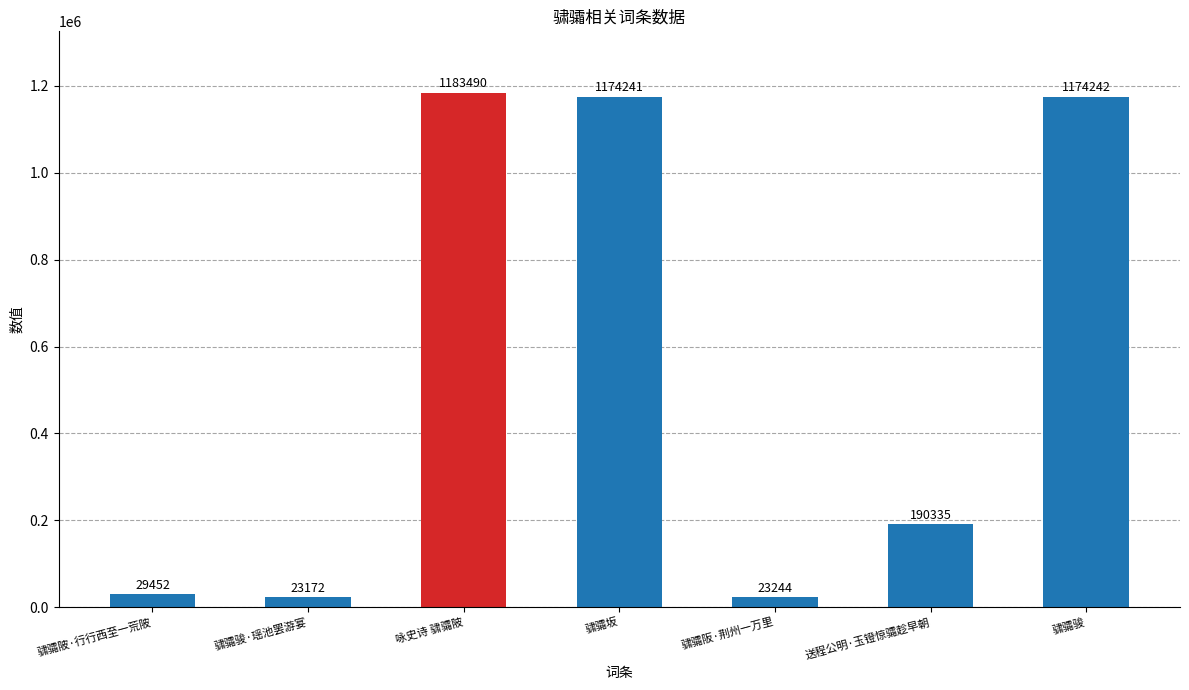

What is the average value?

542597